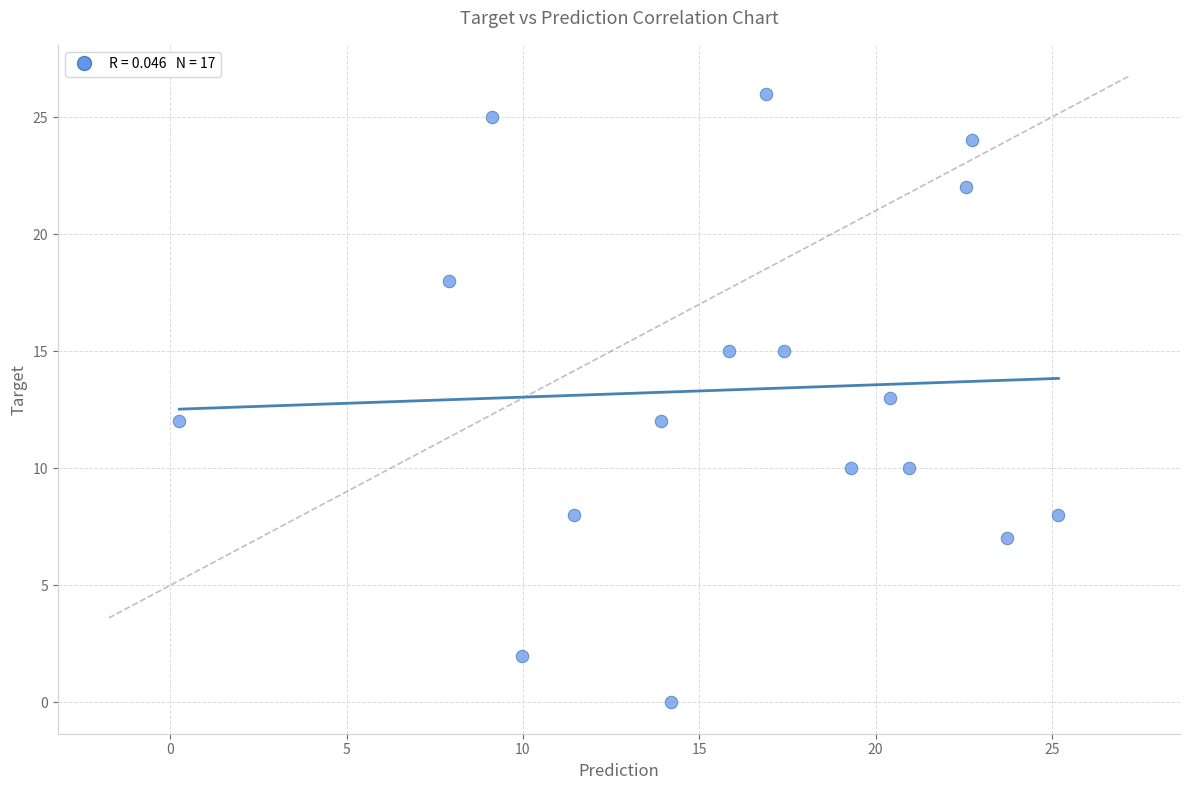

What is the range of Y values (max minus min)?

26